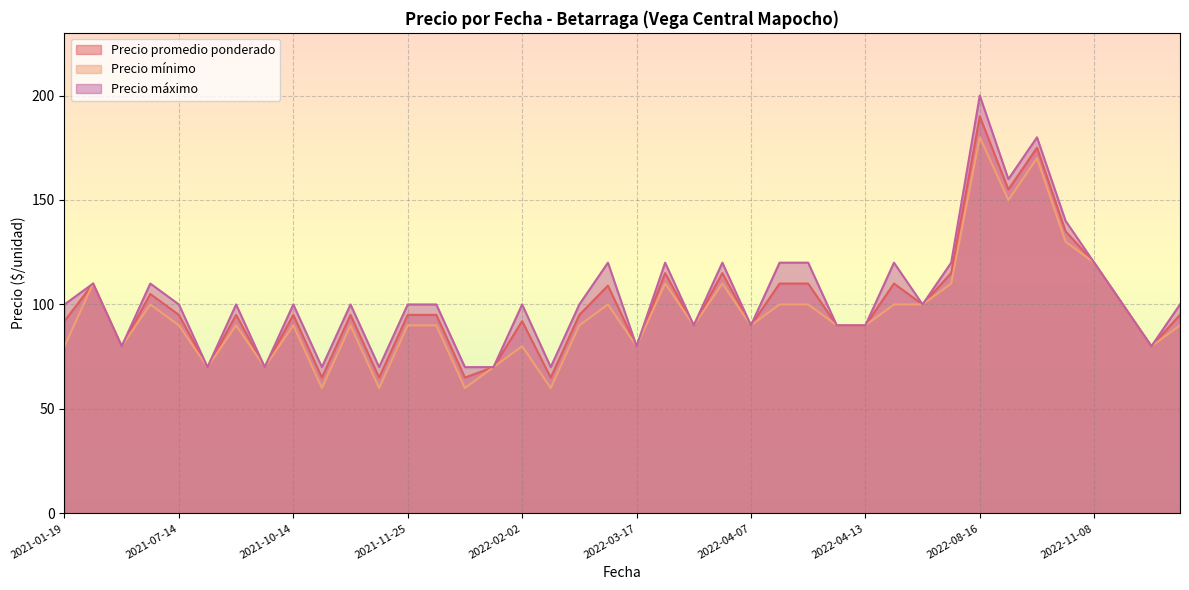

True or false: Precio máximo and Precio mínimo intersect in this chart.

False